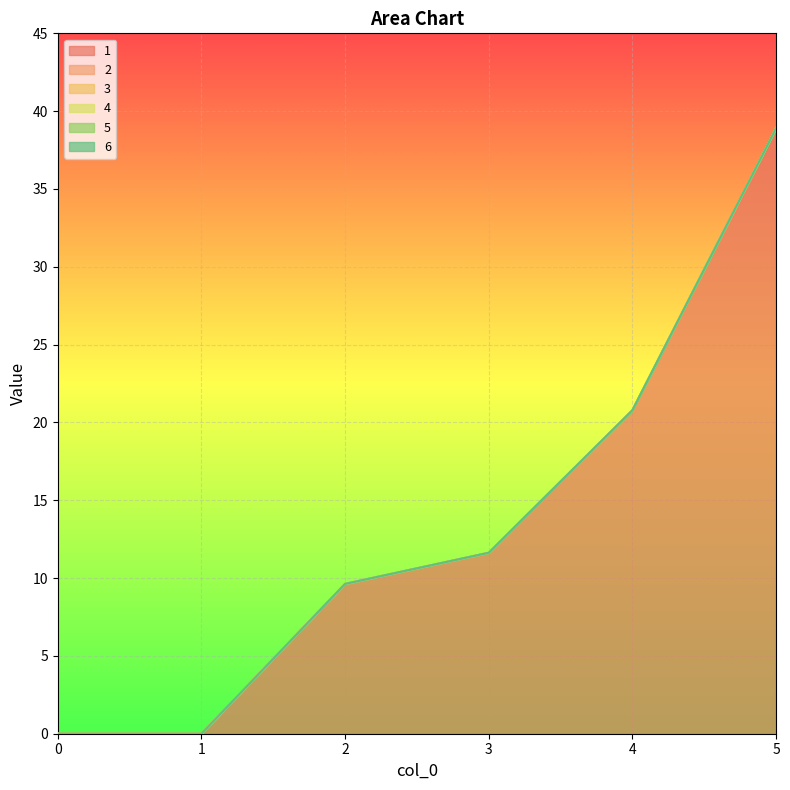

What are all the series names shown in the legend?

1, 2, 3, 4, 5, 6